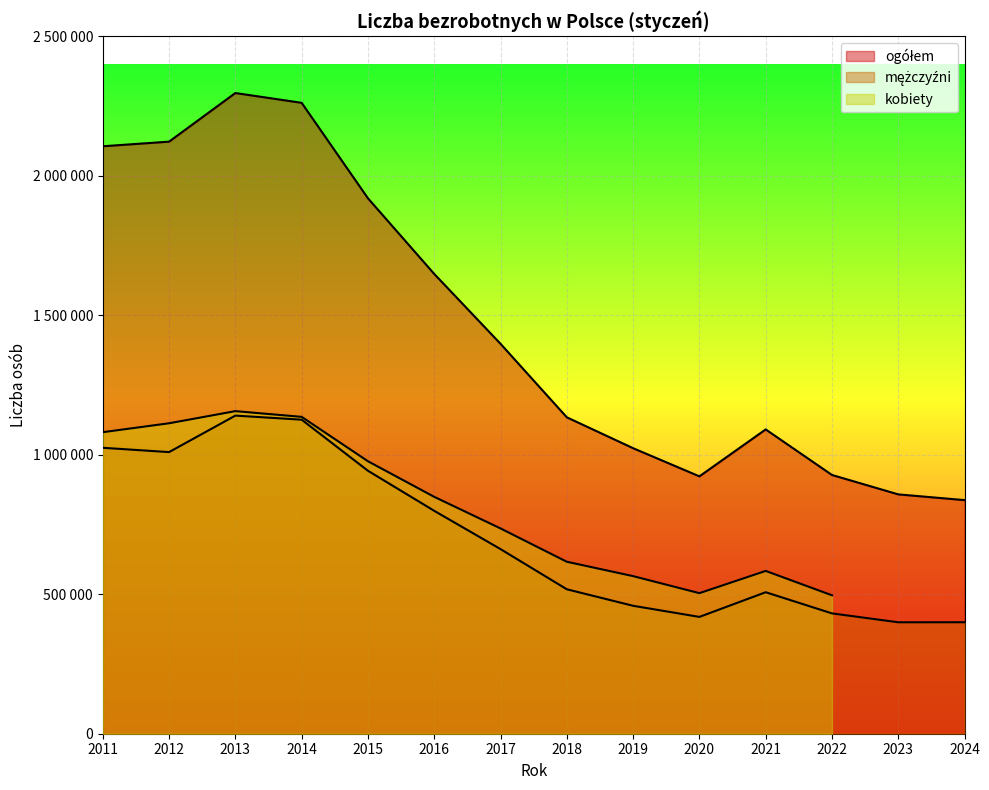

Which category has the lowest value in the ogółem series?

2024